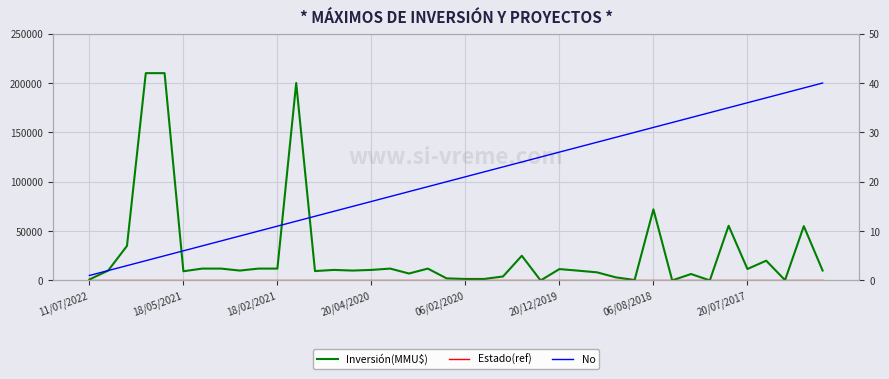

What are all the series names shown in the legend?

Inversión(MMU$), Estado(ref), No